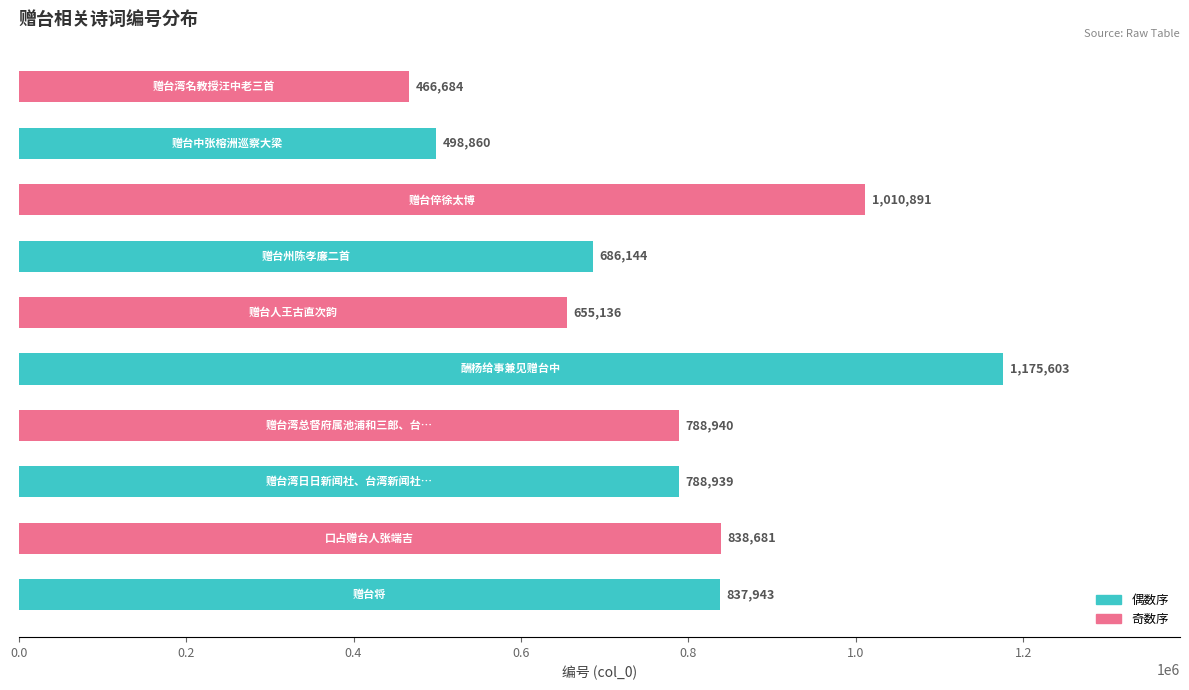

What is the difference between the maximum and minimum values?

708919